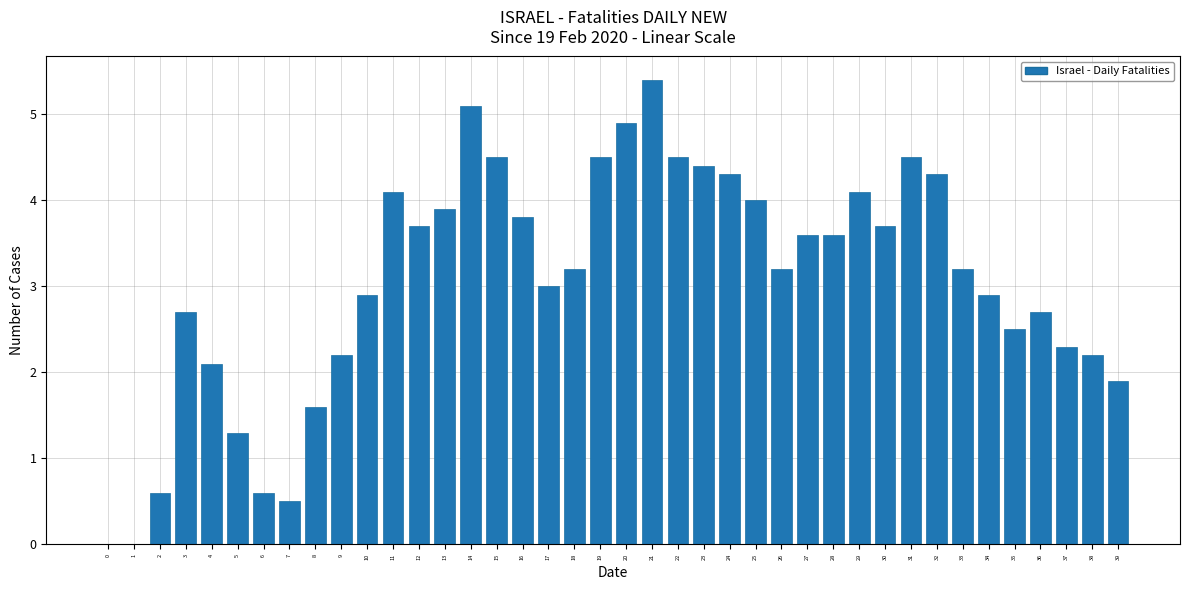

What is the sum of all values?

122.5